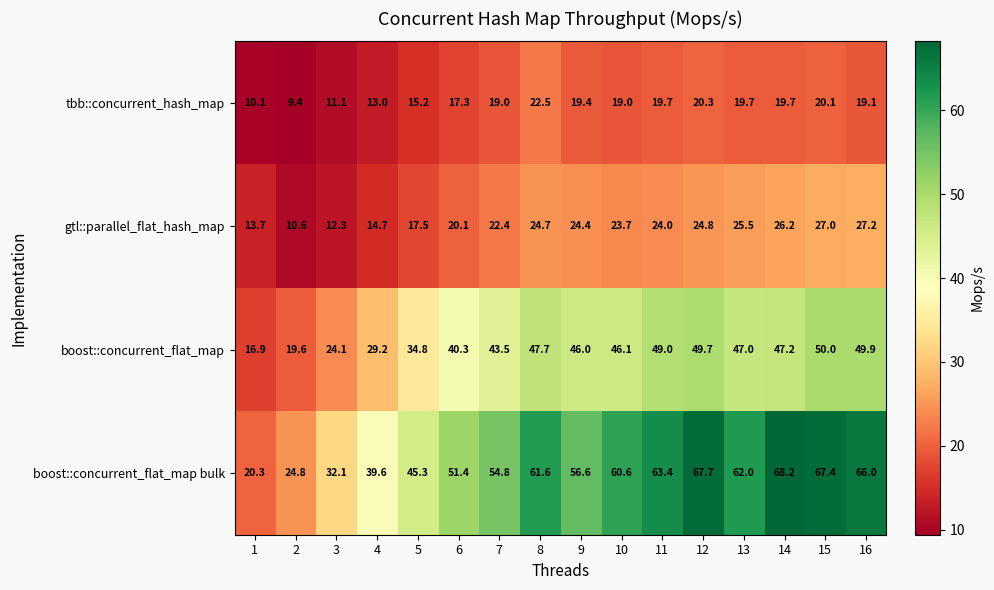

What is the highest value of the boost::concurrent_flat_map series?

50.0